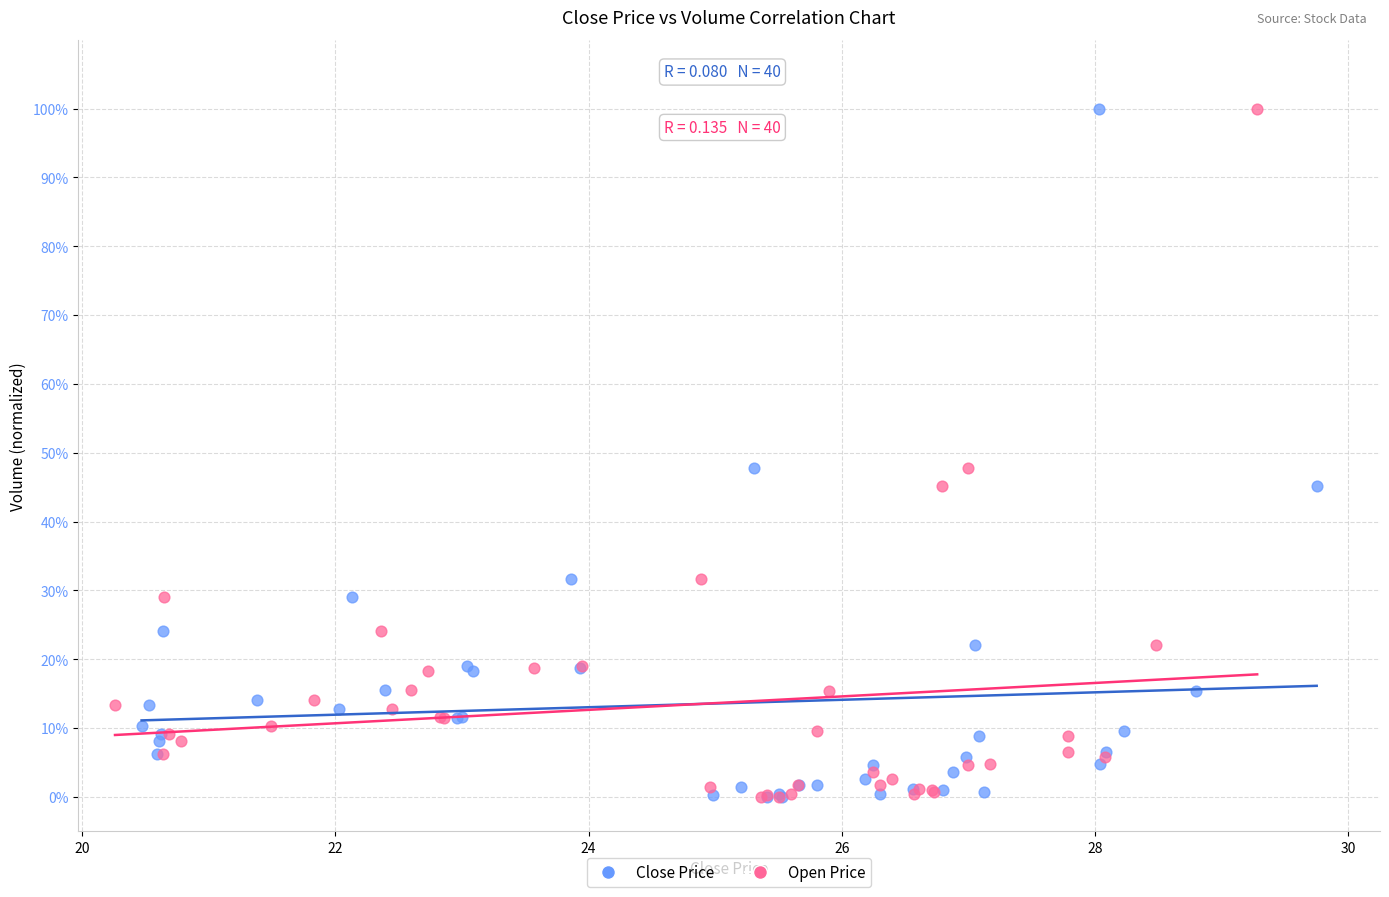

What are all the series names shown in the legend?

Close Price, Open Price